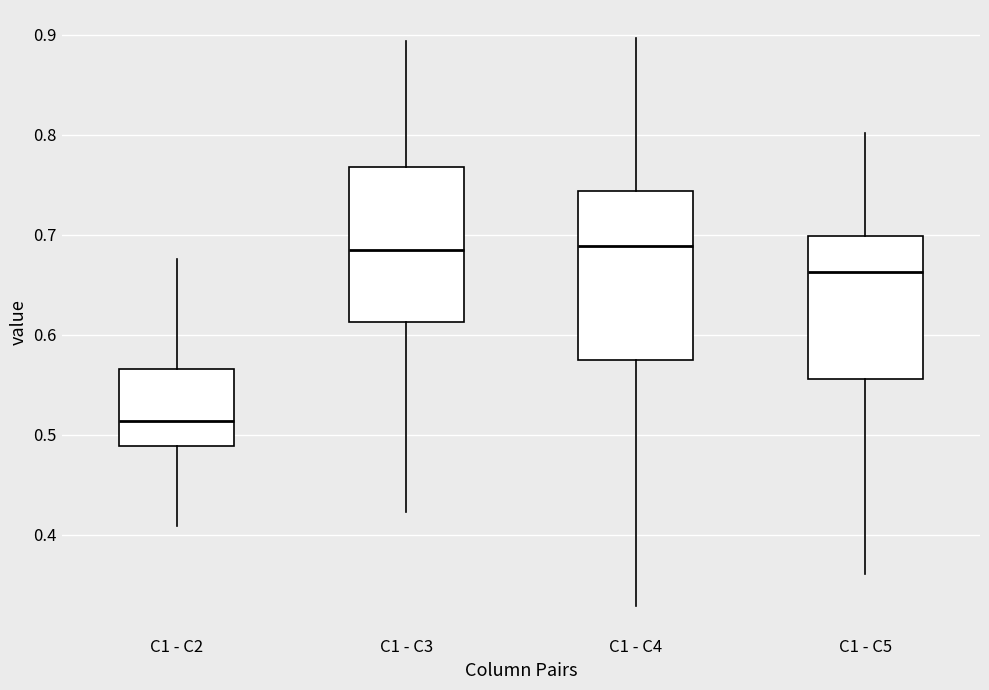

Reading left to right, transcribe this box plot: for each box, give where its median line is, the range the box spans, and where its two whiskers end, as read against the y-axis. The values are not printed on the chart, so give them approximately, as read against the axis.

C1 - C2: median 0.51, box 0.49 to 0.57, whiskers 0.41 to 0.68
C1 - C3: median 0.69, box 0.61 to 0.77, whiskers 0.42 to 0.89
C1 - C4: median 0.69, box 0.57 to 0.74, whiskers 0.33 to 0.90
C1 - C5: median 0.66, box 0.56 to 0.70, whiskers 0.36 to 0.80